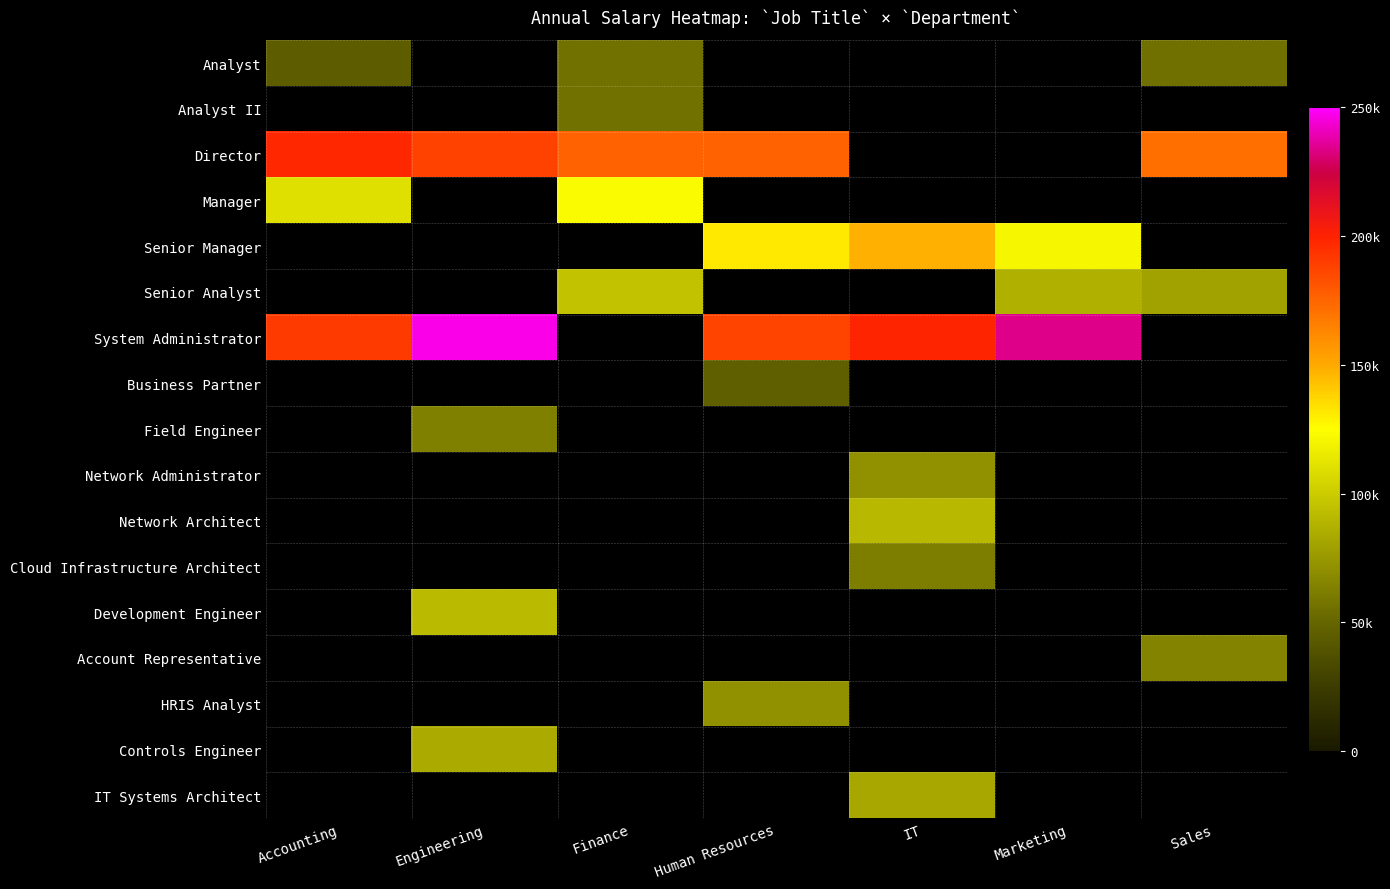

How many categories are shown in the chart?

7